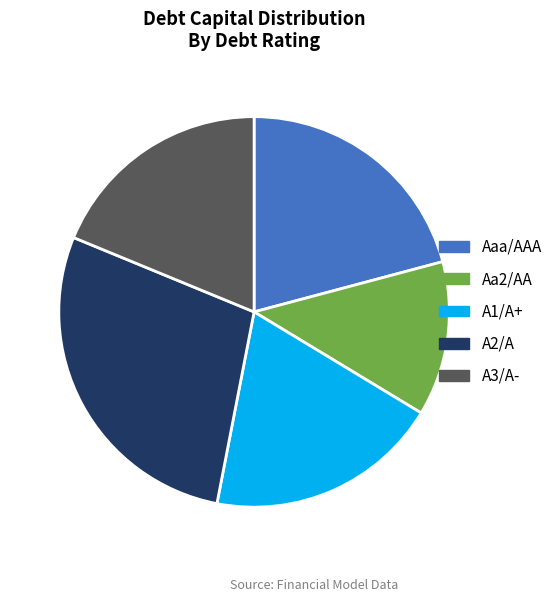

Is there a majority slice in this chart?

No